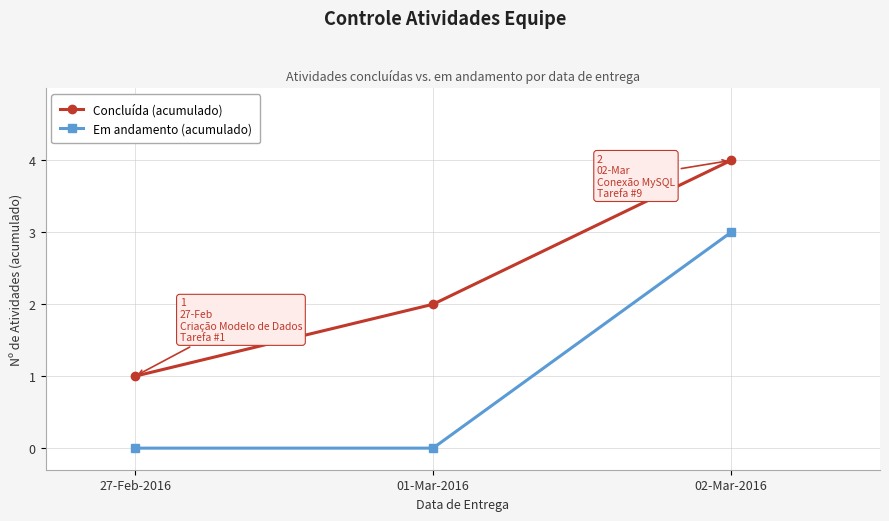

Rank the series by their maximum value, from highest to lowest.

Concluída (acumulado), Em andamento (acumulado)